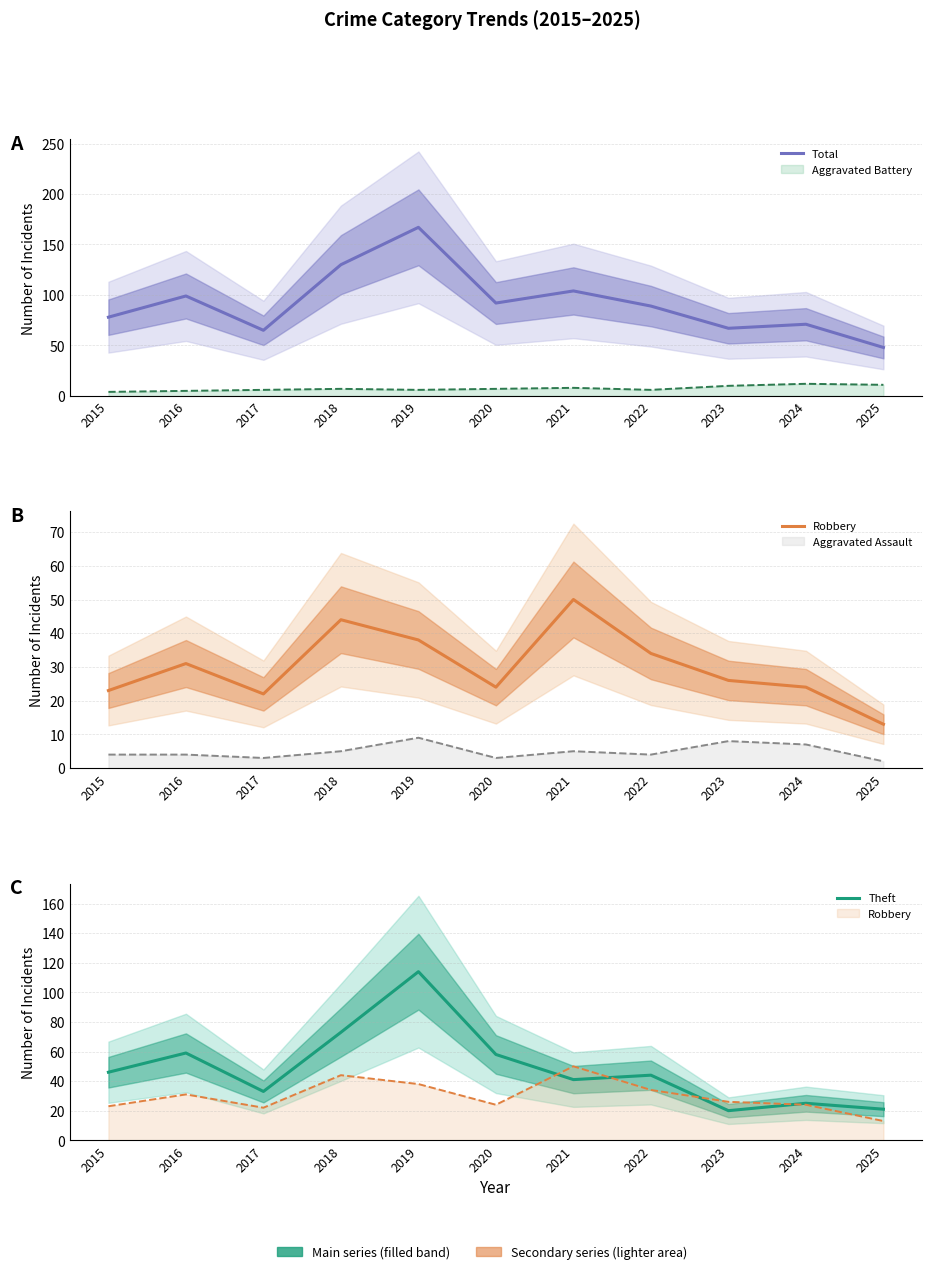

What is the difference between the Total values at 2020 and 2023?

25